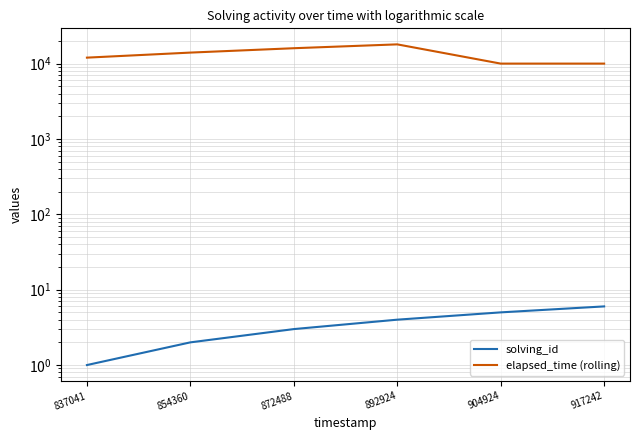

True or false: solving_id and elapsed_time (rolling) cross at least once.

False